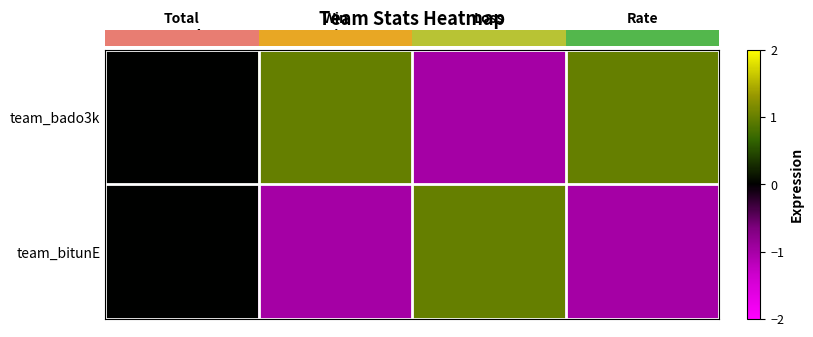

Which series changed the most between Total and Win?

team_bado3k